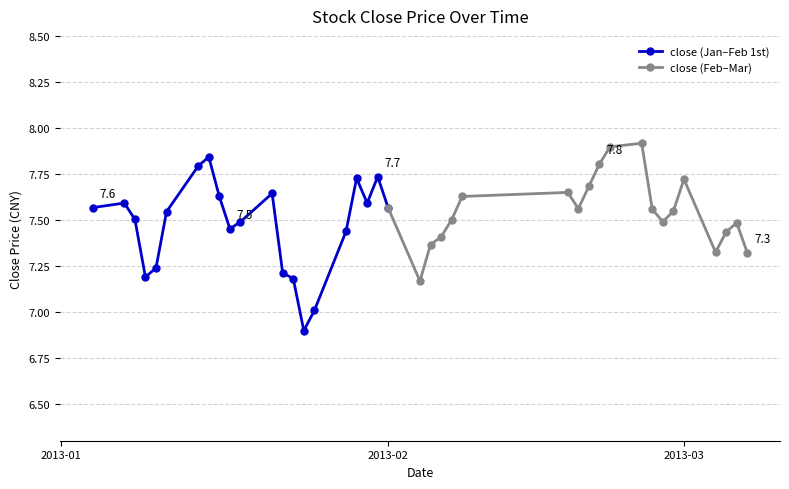

What is the minimum value shown in the chart?

6.9